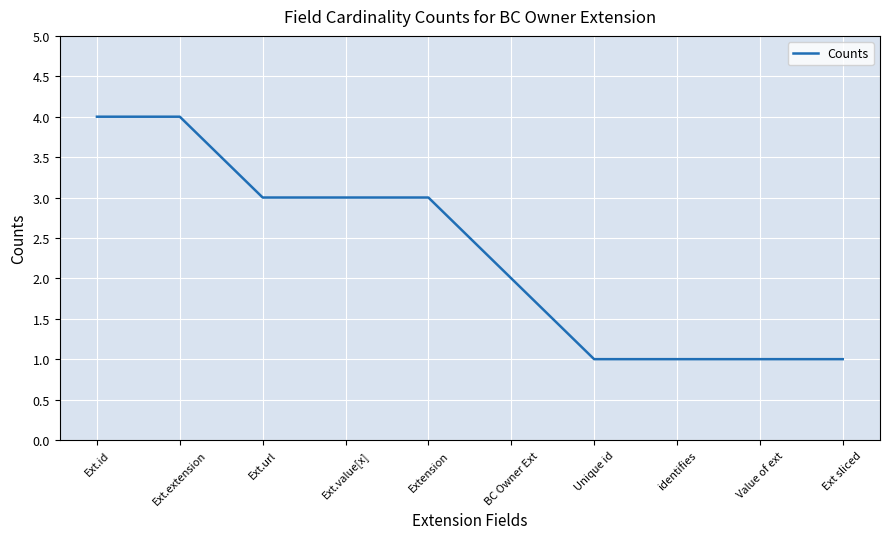

At which label is the value closest to 2?

BC Owner Ext